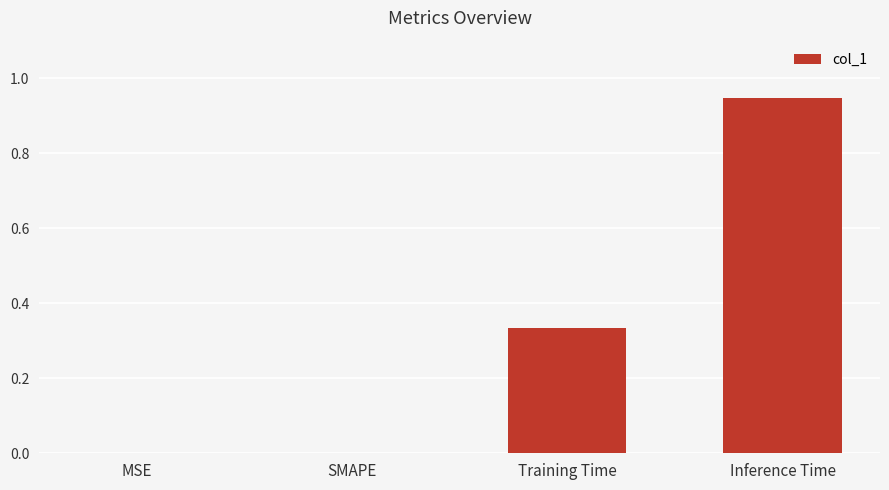

At which category does the chart reach its peak across all series?

Inference Time